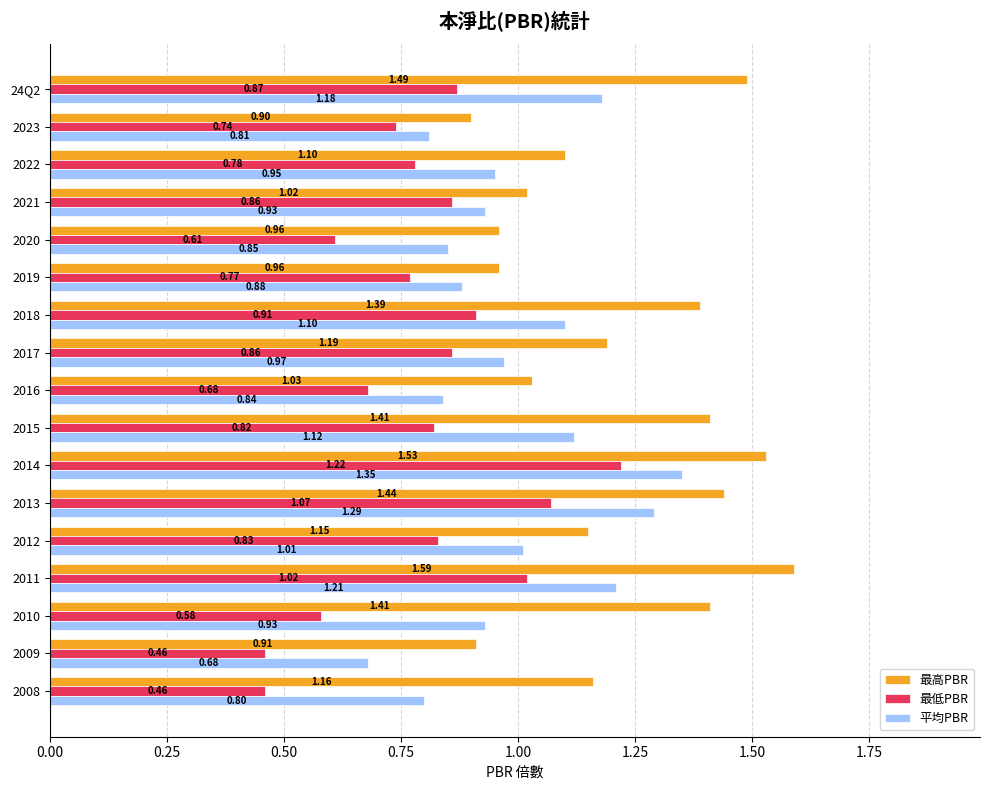

Where is 最高PBR nearest to the value 1?

2021